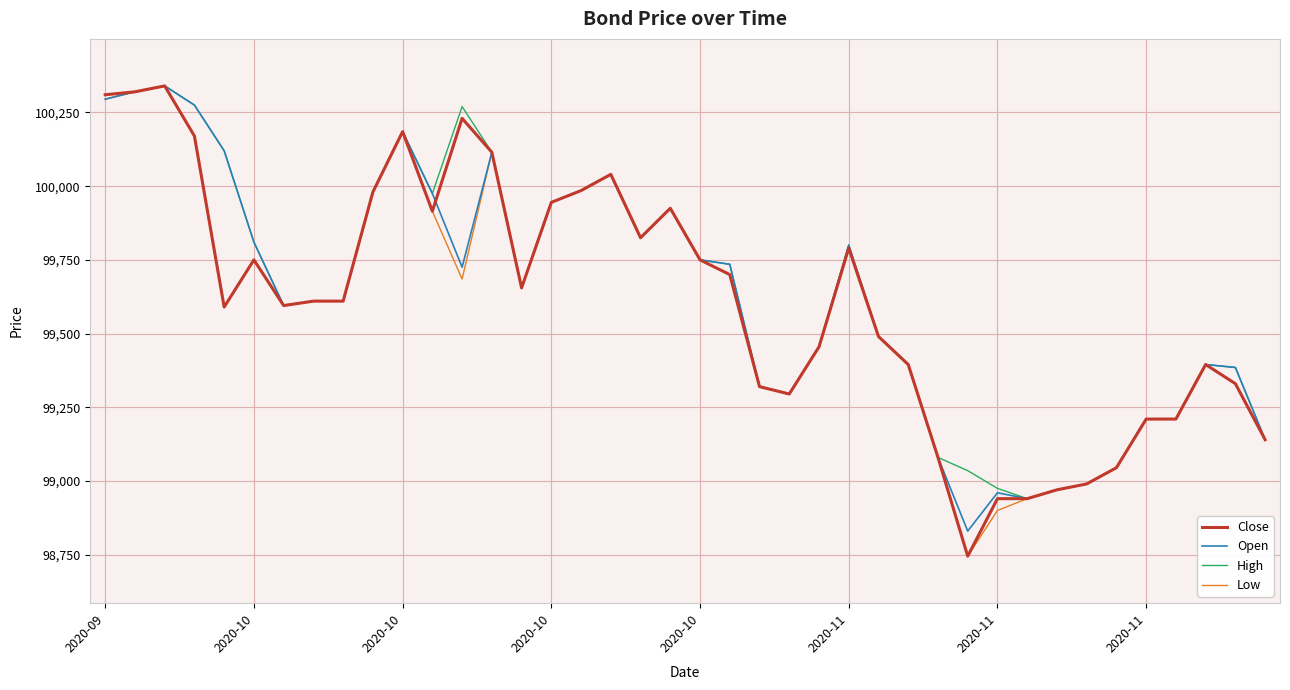

What is the maximum value for High?

100340